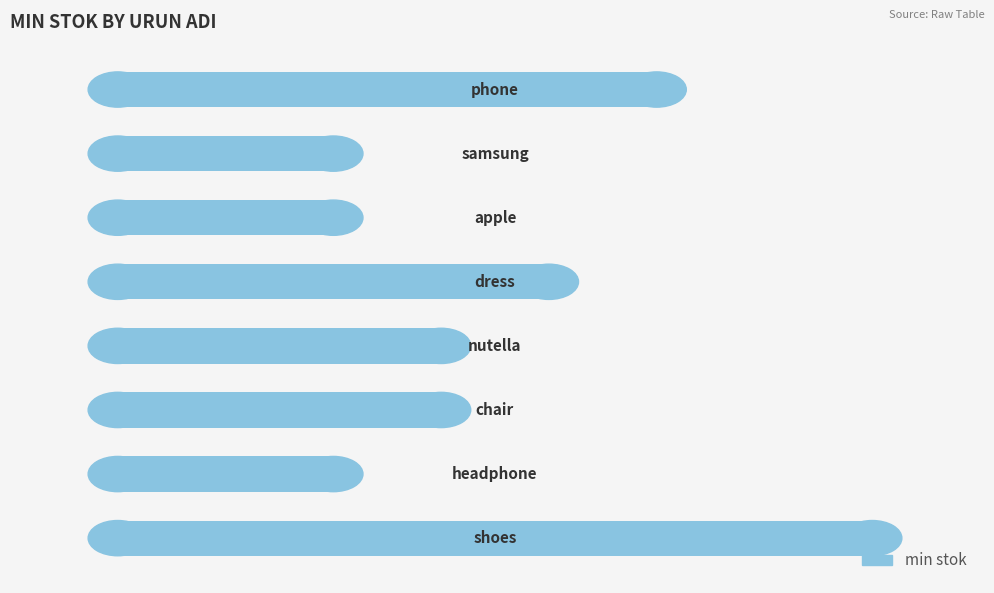

What is the value of the 5th bar from the top?

3